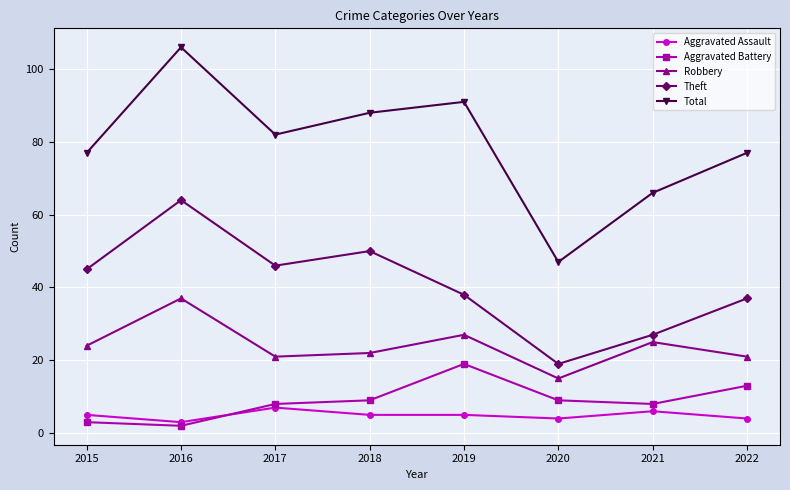

Which series has the largest total across all categories?

Total